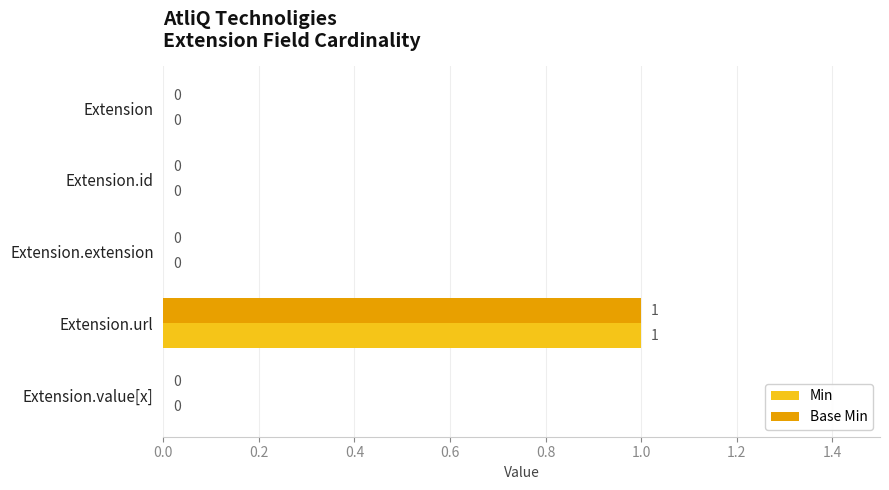

Count the number of data series in this chart.

2